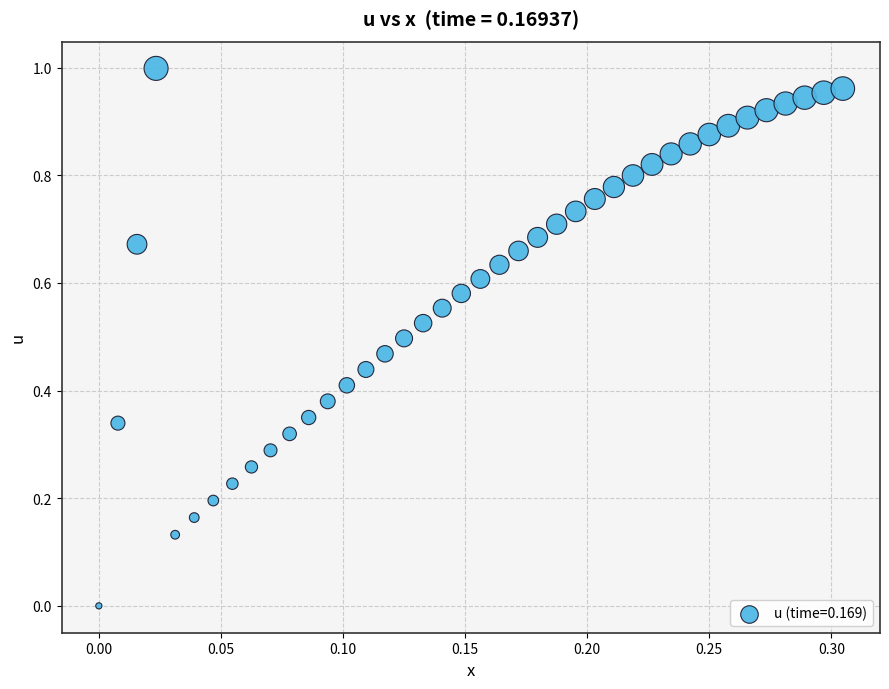

How many points are shown in the scatter plot?

40